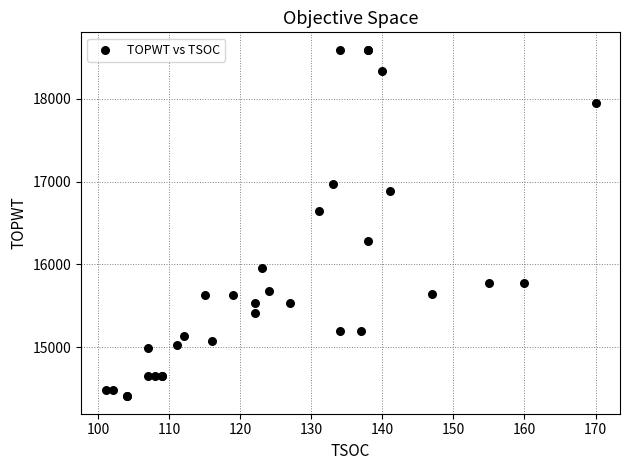

What Y value in the scatter plot is closest to 16500?

16643